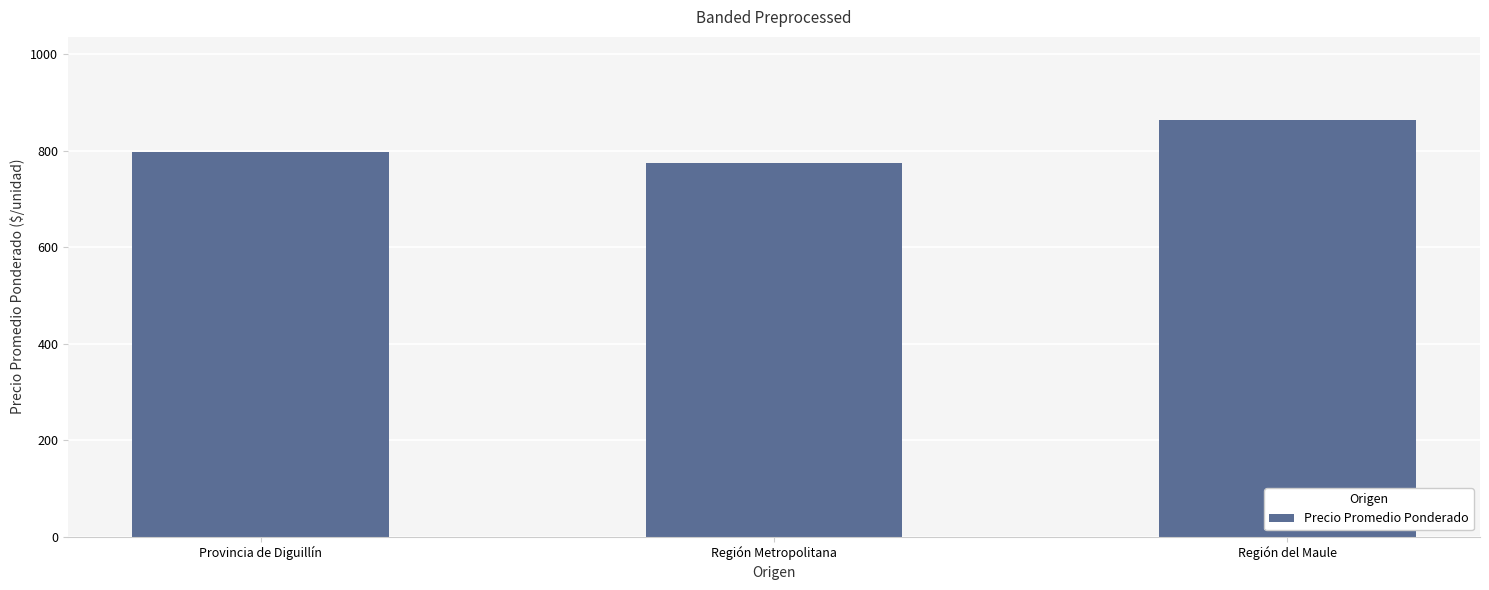

What is the value of the 3rd bar from the left?

863.2